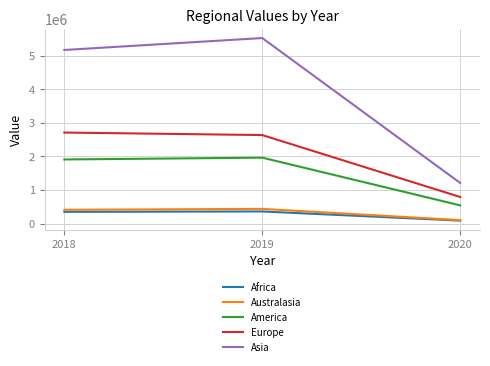

Between 2018 and 2019, which series saw the biggest shift?

Asia